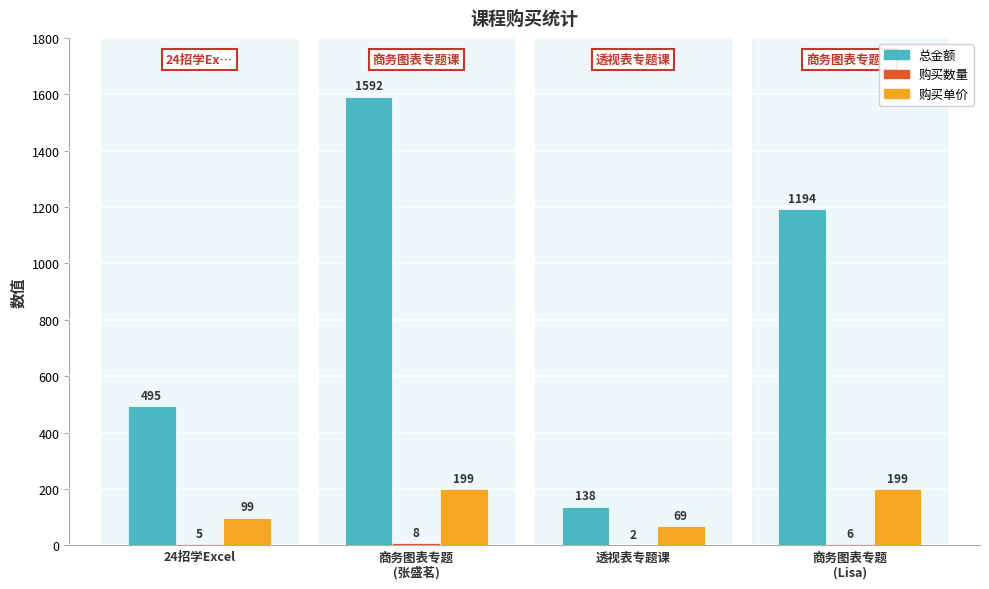

Which label corresponds to the largest value in the chart?

商务图表专题
(张盛茗)